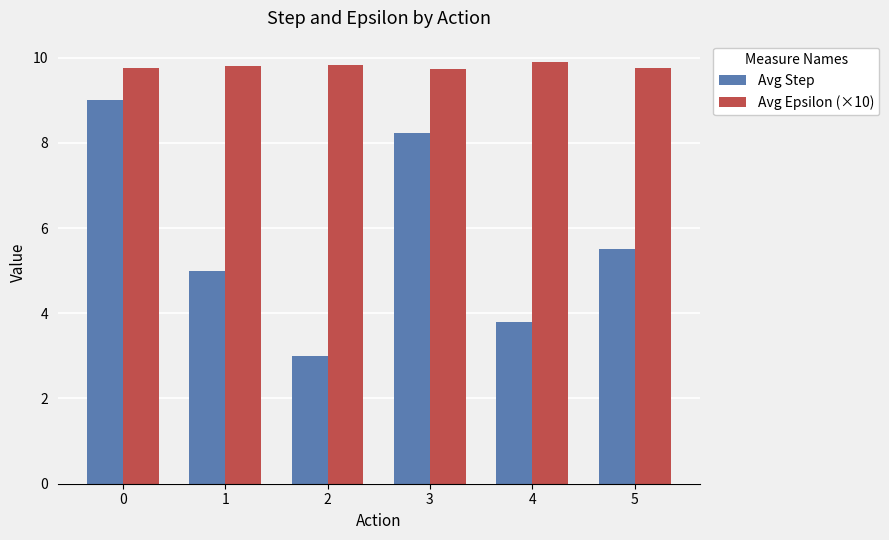

What are all the series names shown in the legend?

Avg Step, Avg Epsilon (×10)